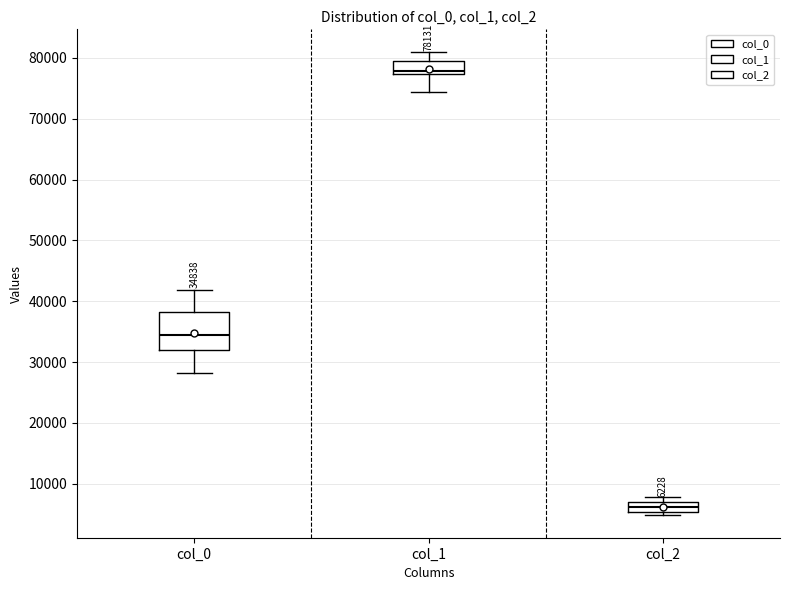

Which box's median line is the highest?

col_1